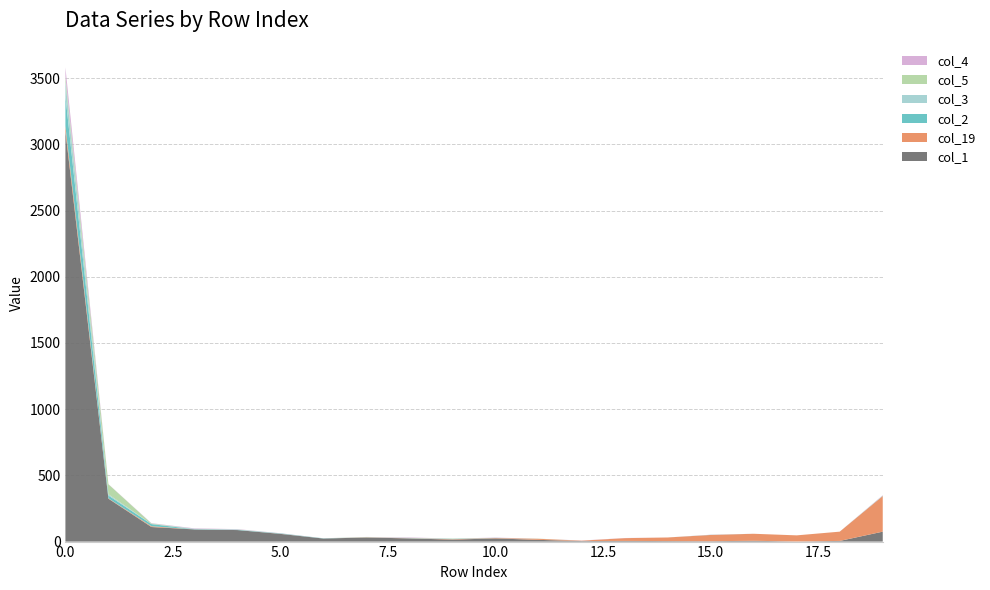

Reading left to right, extract all data points from this chart.

col_1: 3099	324	110	92	87	58	23	31	24	15	24	13	4	5	4	3	6	1	5	75
col_19: 38	3	6	0	0	1	0	1	1	3	3	8	3	21	27	47	53	46	70	269
col_2: 228	21	16	1	2	3	1	0	0	2	1	0	0	0	0	1	0	0	0	1
col_3: 111	9	1	4	2	0	1	0	2	1	0	0	0	0	0	0	0	0	0	1
col_5: 36	76	4	0	1	0	0	2	1	2	0	1	0	0	0	0	0	0	0	1
col_4: 69	1	2	3	2	1	0	1	3	0	2	0	1	1	0	1	0	0	0	3